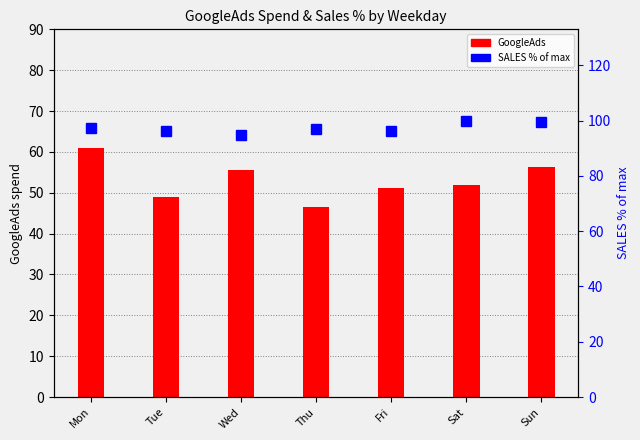

List the series in order of their peak value, highest first.

SALES %, GoogleAds